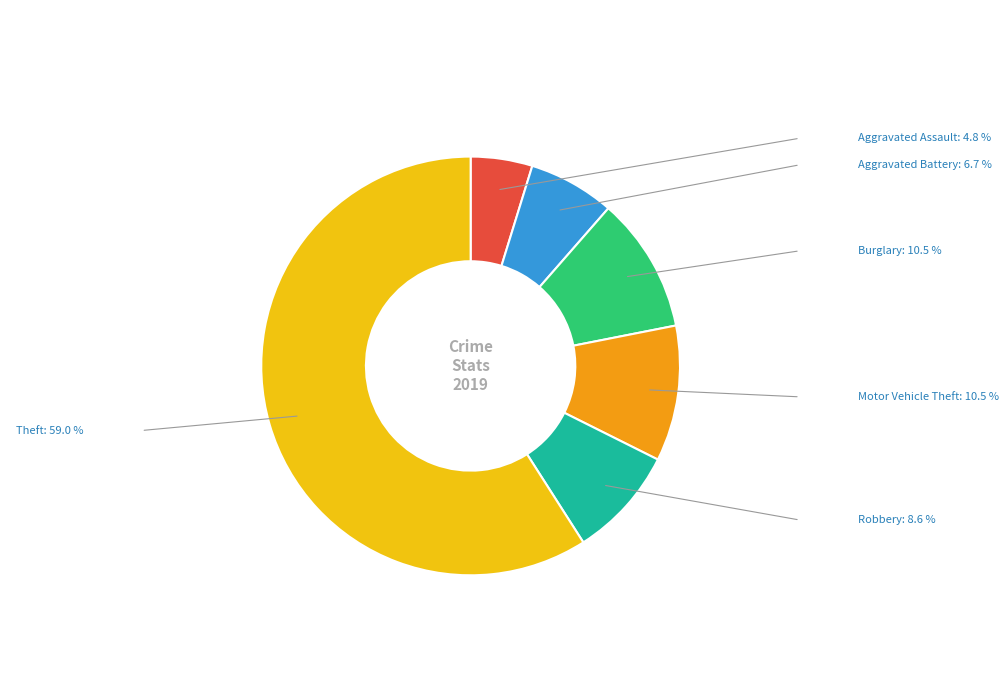

What is the ratio of the value at Motor Vehicle Theft to the value at Aggravated Assault?

2.2